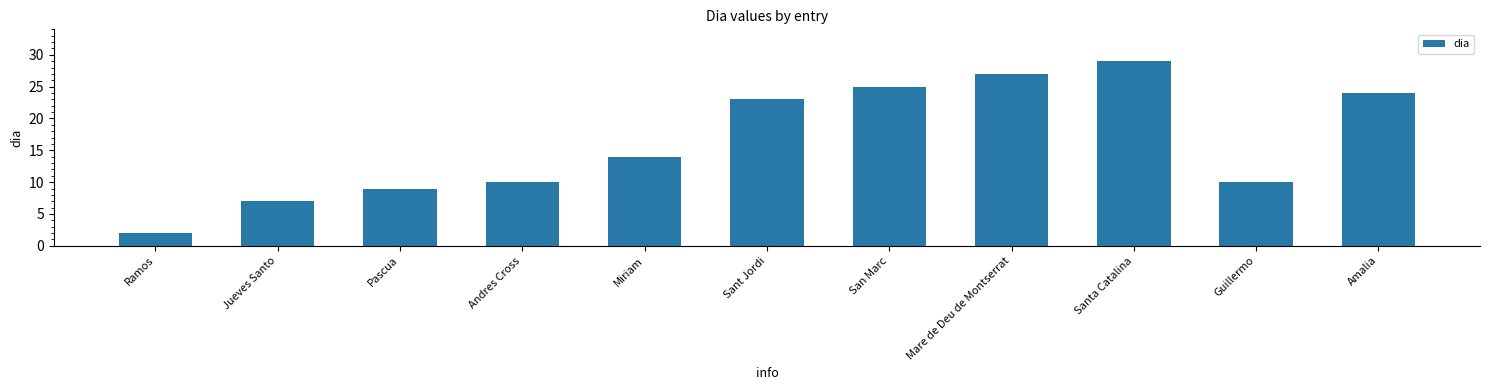

What is the smallest value displayed?

2